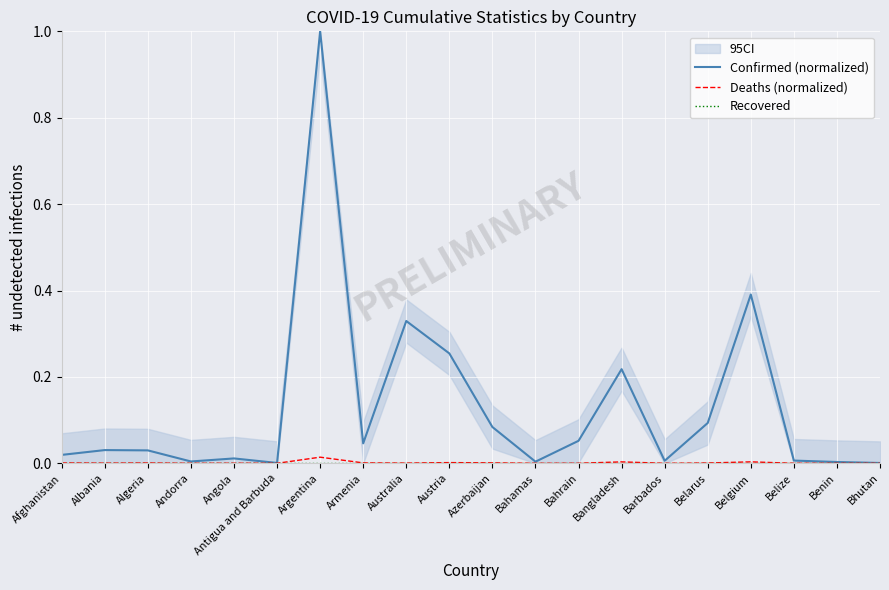

At which label does Deaths (normalized) reach its minimum?

Bhutan